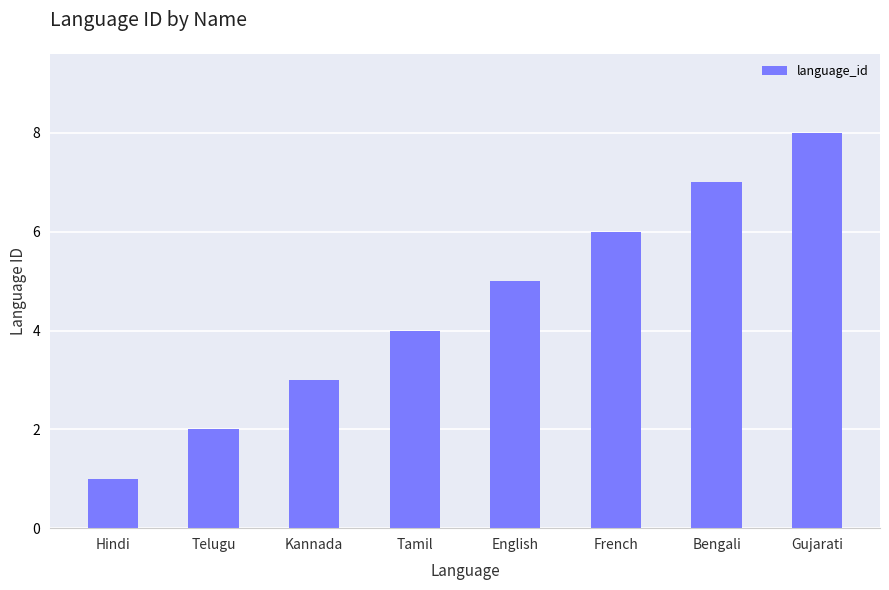

Does the chart contain any negative values?

No